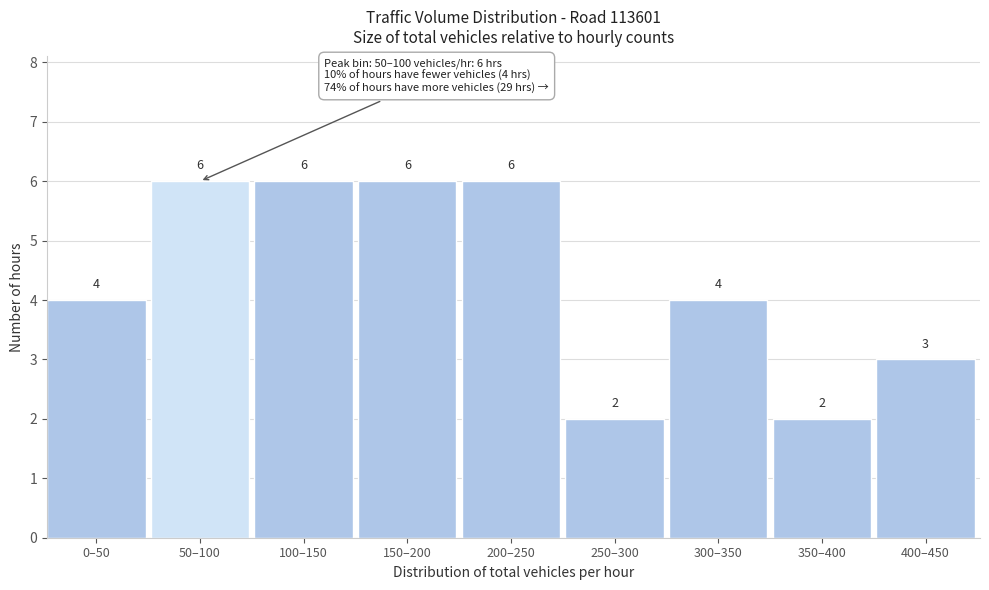

Reading left to right, what are all the values shown in this chart?

0–50=4	50–100=6	100–150=6	150–200=6	200–250=6	250–300=2	300–350=4	350–400=2	400–450=3